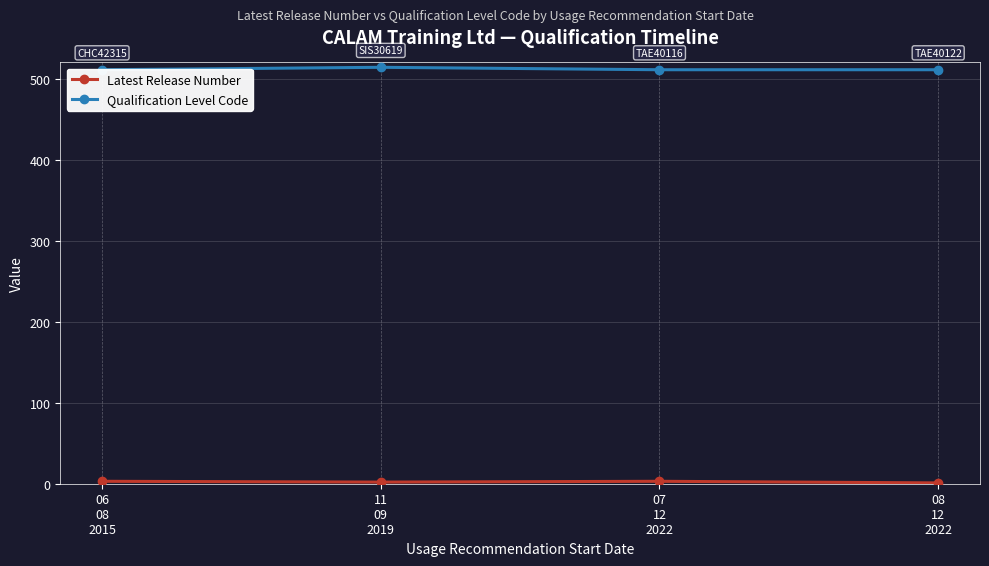

True or false: Qualification Level Code and Latest Release Number cross at least once.

False